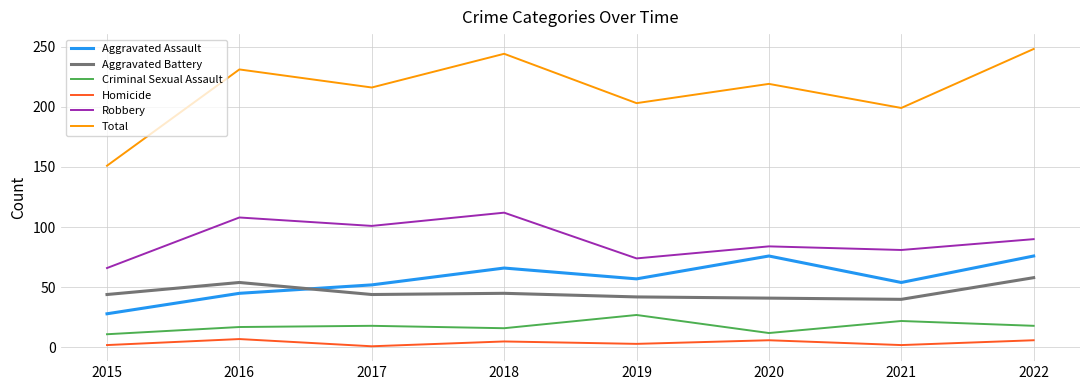

What is the spread (max minus min) of values at 2017?

215